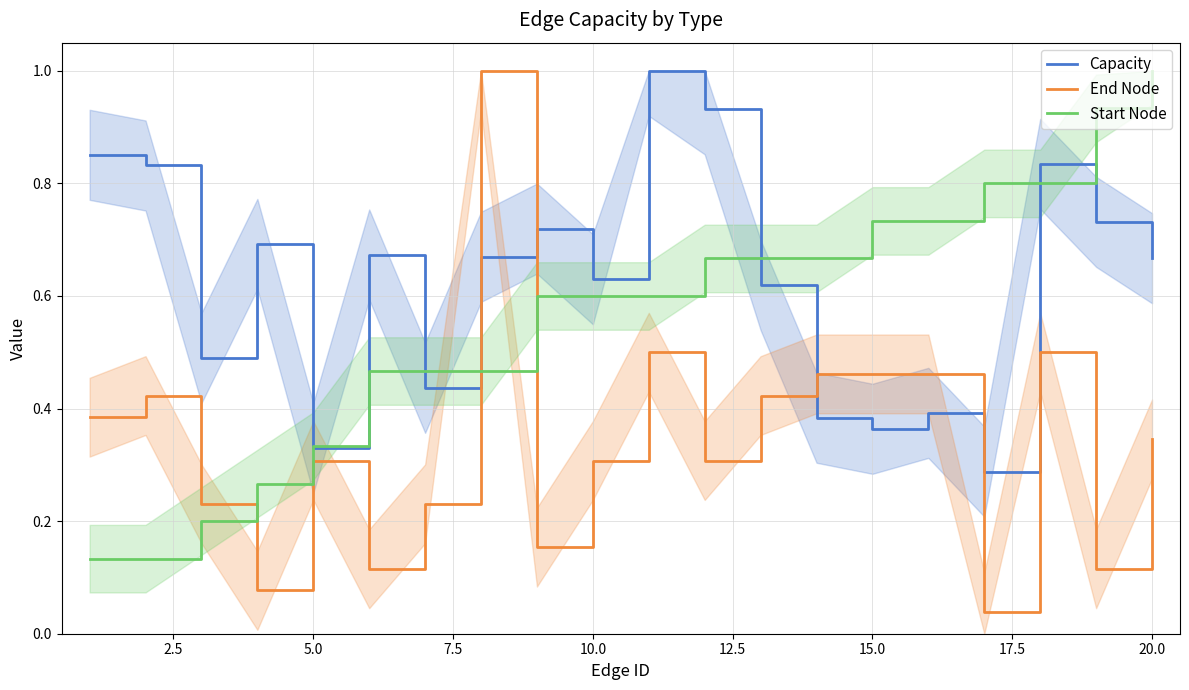

What is the highest value of the Capacity series?

1.0